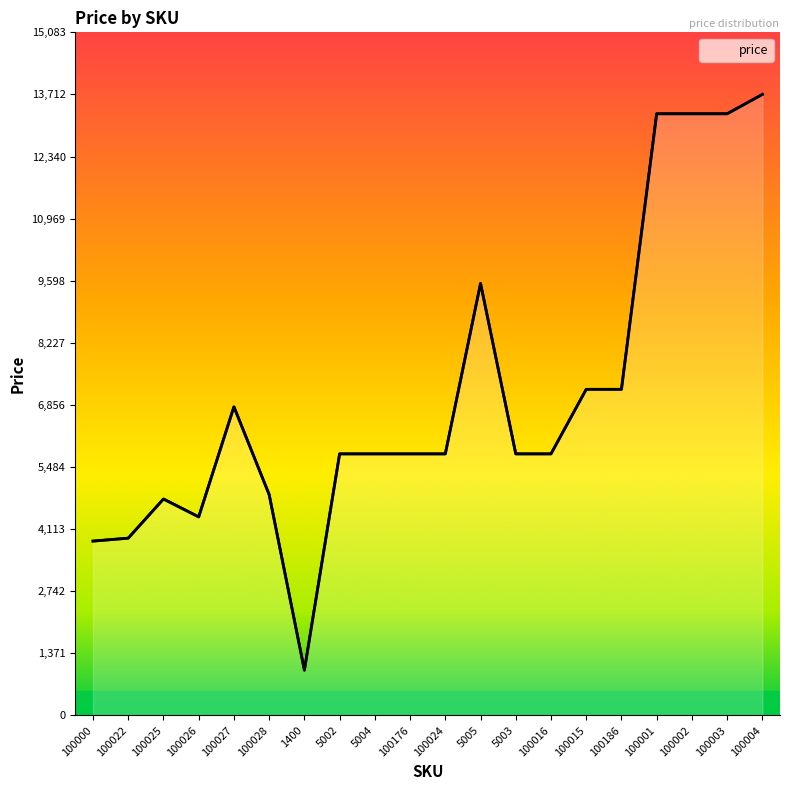

What is the change in value from 100015 to 100003?

+6084